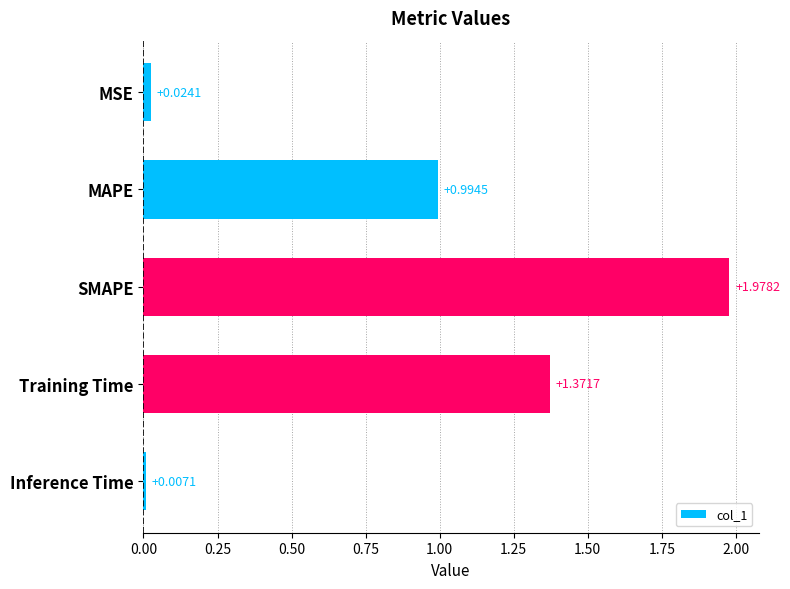

List the labels in order of value, largest first.

SMAPE, Training Time, MAPE, MSE, Inference Time